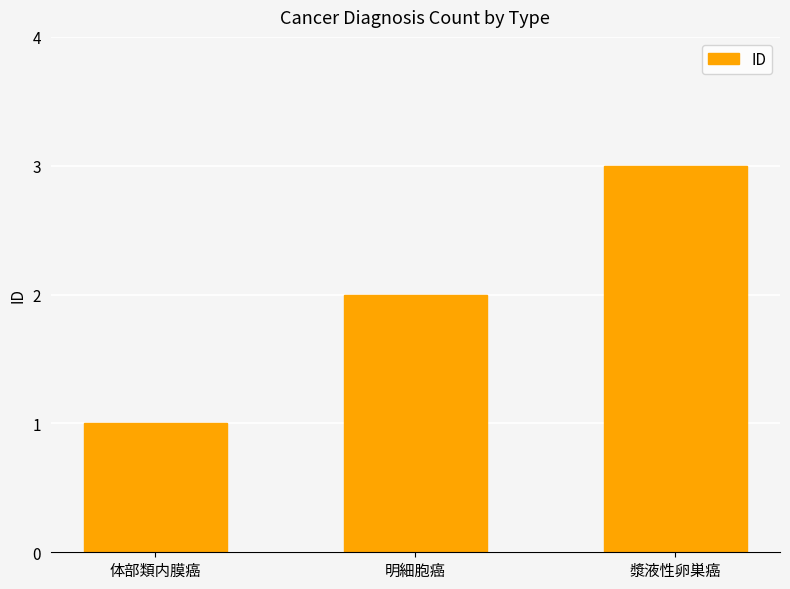

What is the ratio of the value at 漿液性卵巣癌 to the value at 体部類内膜癌?

3.0